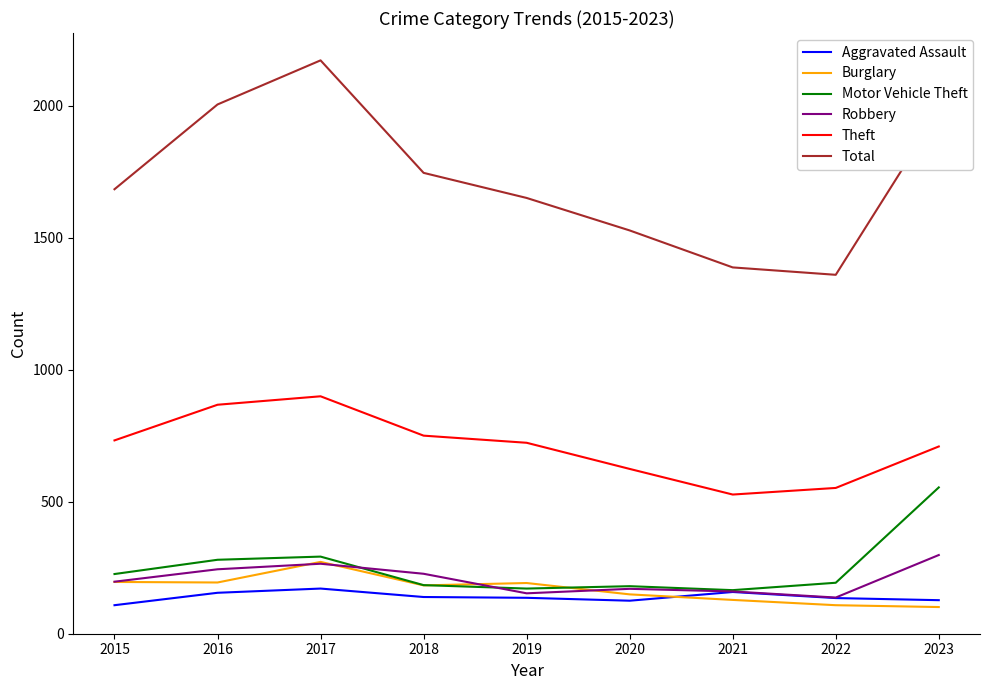

What is the minimum value shown in the chart?

101